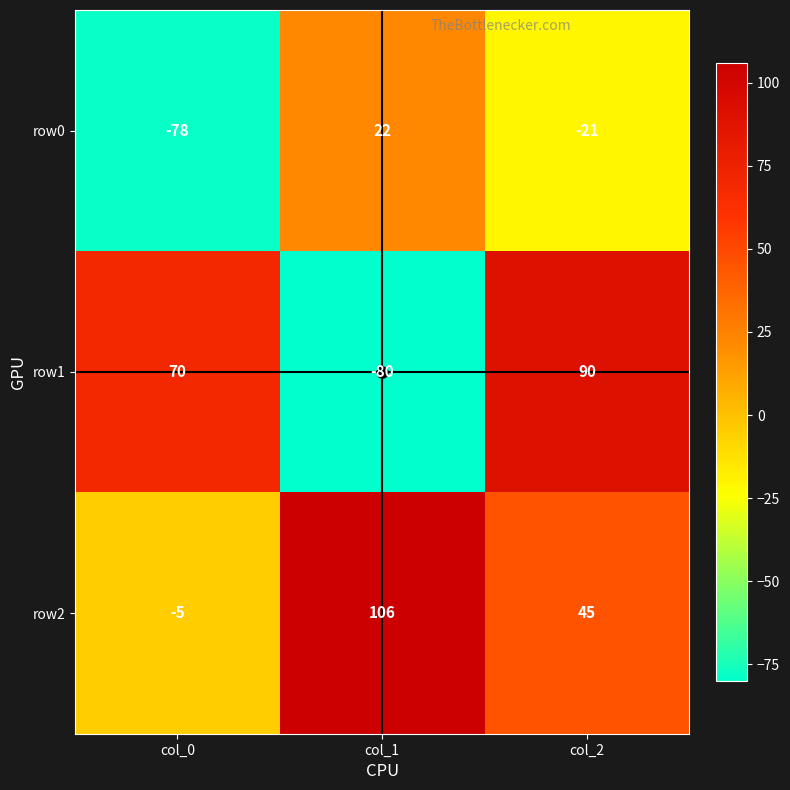

Which label corresponds to the smallest value in the chart?

col_1